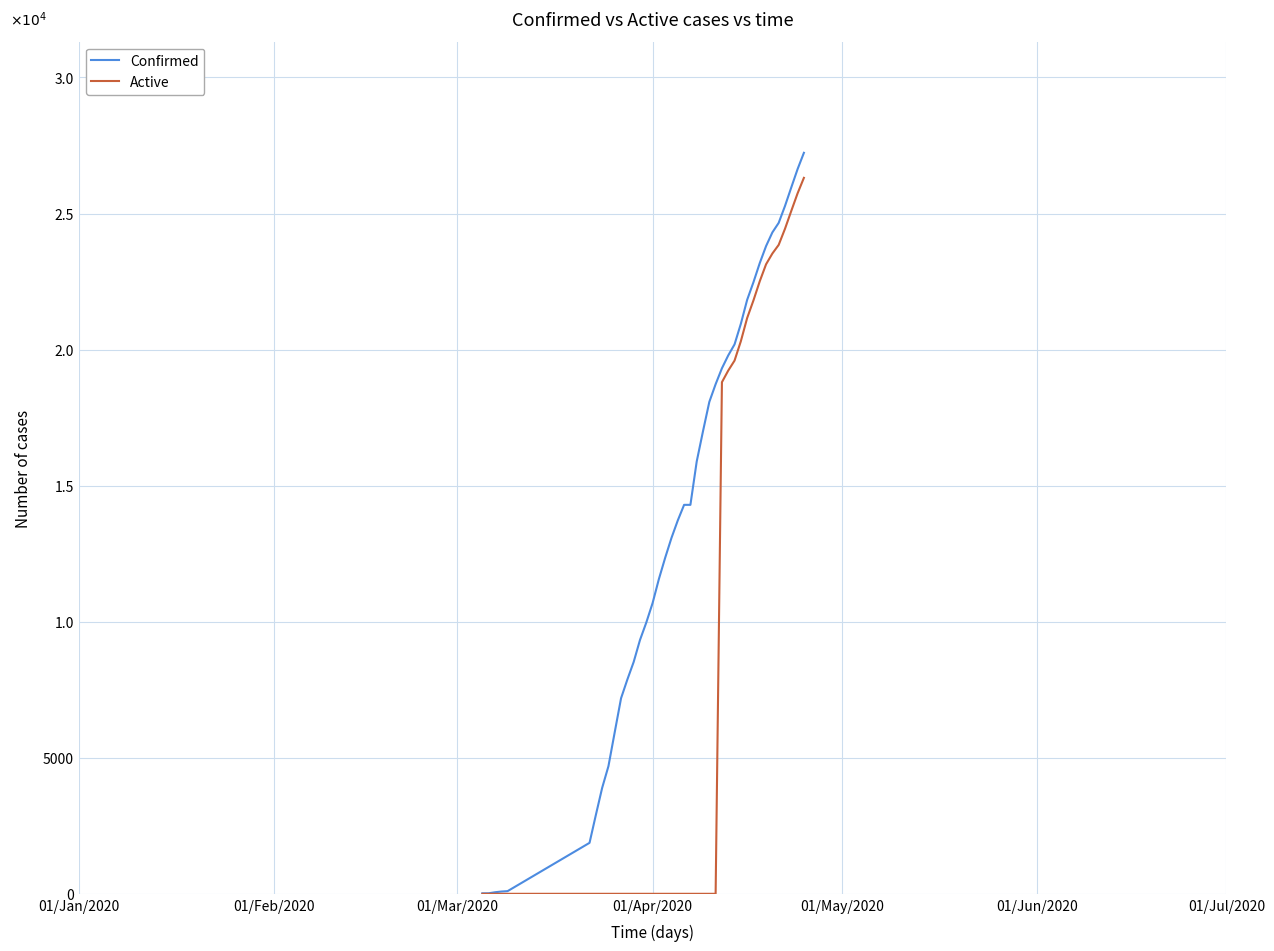

What is the value of the Confirmed point at the 40th from the left?

27231